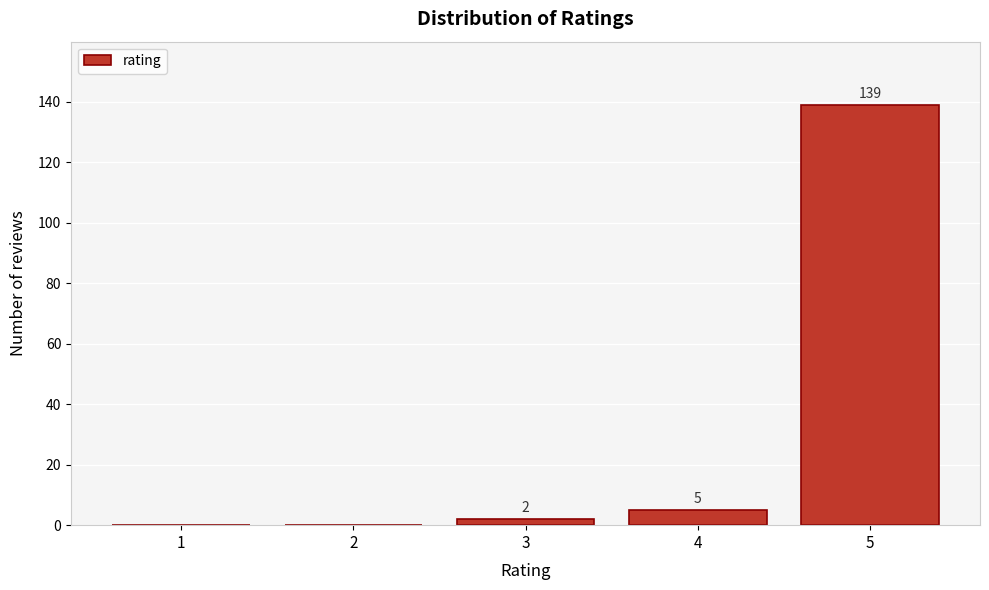

Reading left to right, list all the values displayed in this chart.

1=0	2=0	3=2	4=5	5=139